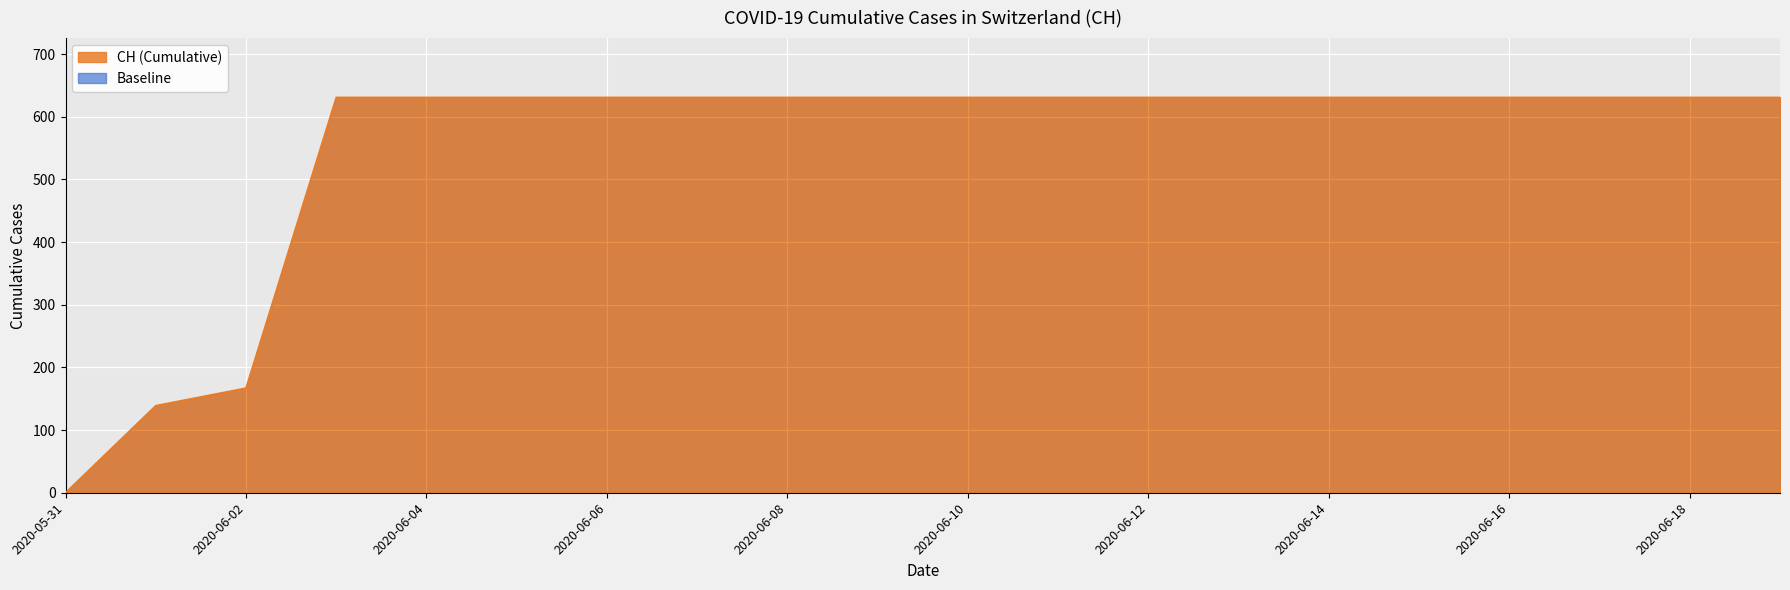

What is the change in value from 2020-06-01 to 2020-06-17?

+492